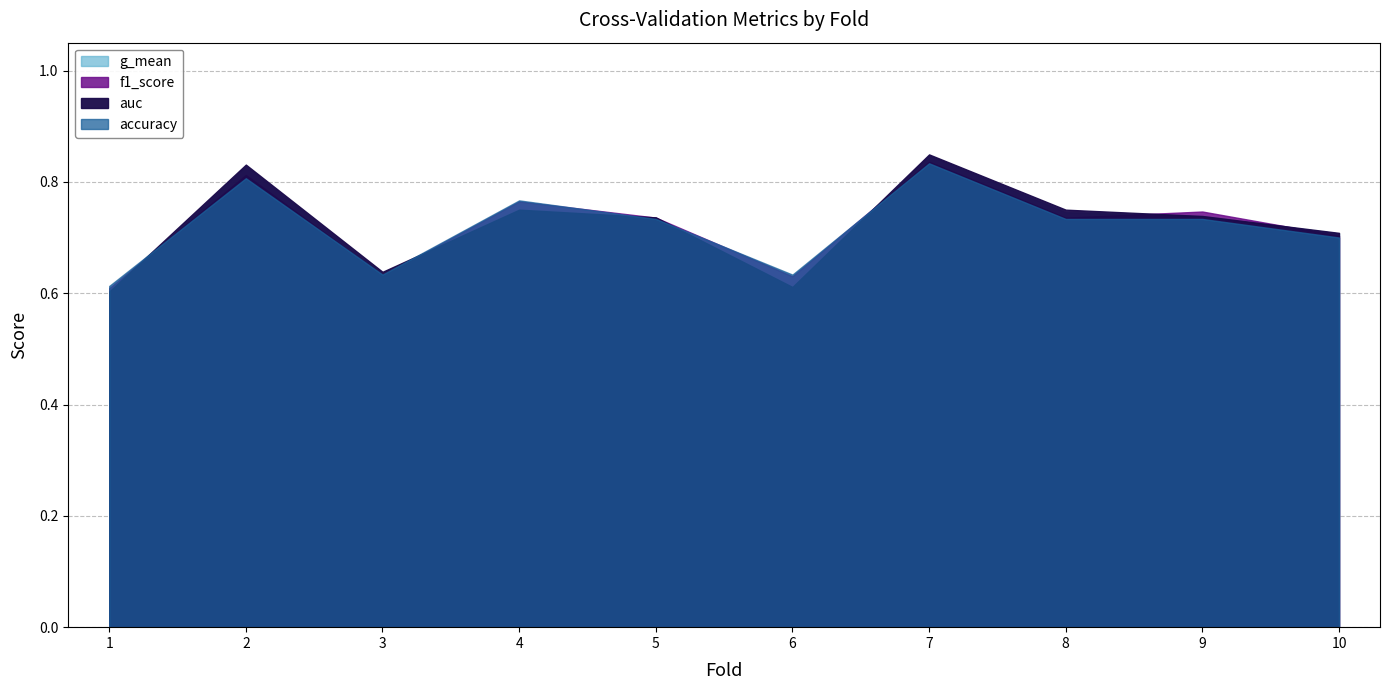

At which label is g_mean closest to 0?

1